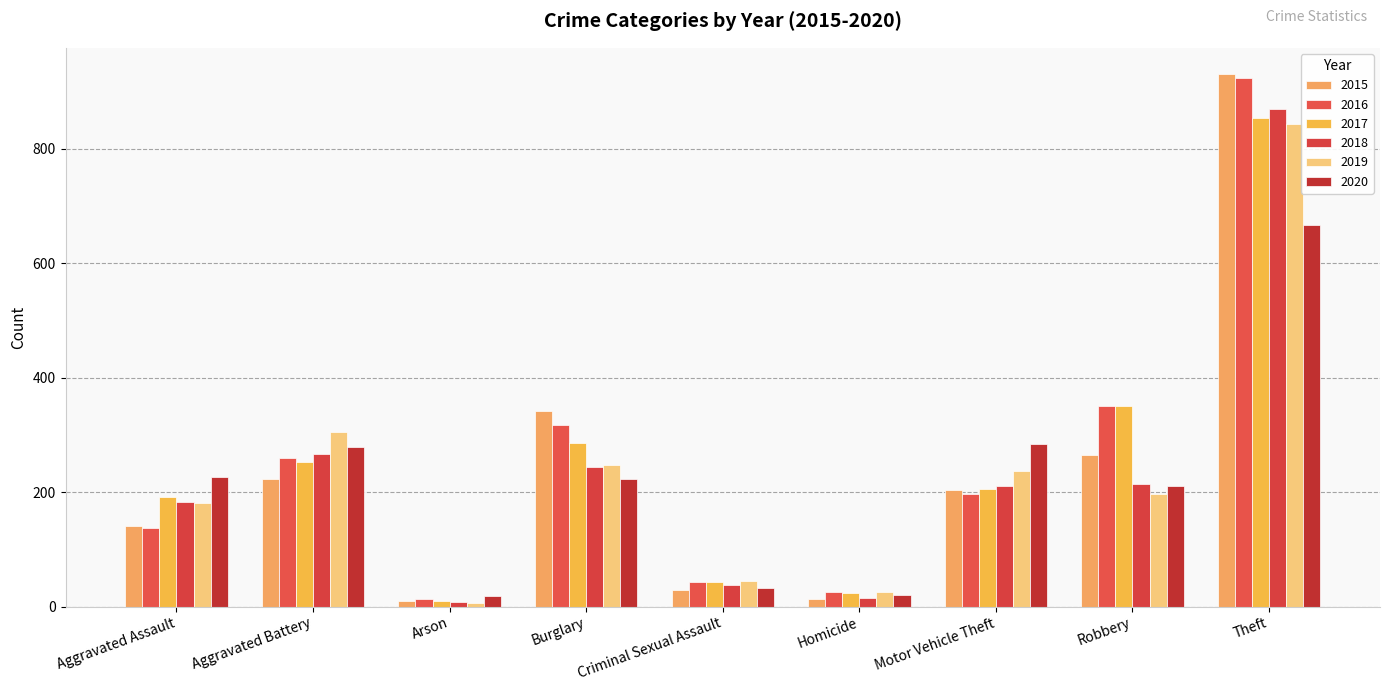

Reading left to right, what are all the values shown in this chart?

2015: 141	223	10	342	28	14	203	264	930
2016: 137	259	13	317	42	26	197	351	923
2017: 191	253	9	286	43	23	206	350	853
2018: 182	266	8	243	37	15	210	215	869
2019: 181	305	7	248	44	25	236	196	844
2020: 227	278	19	223	33	20	284	211	667